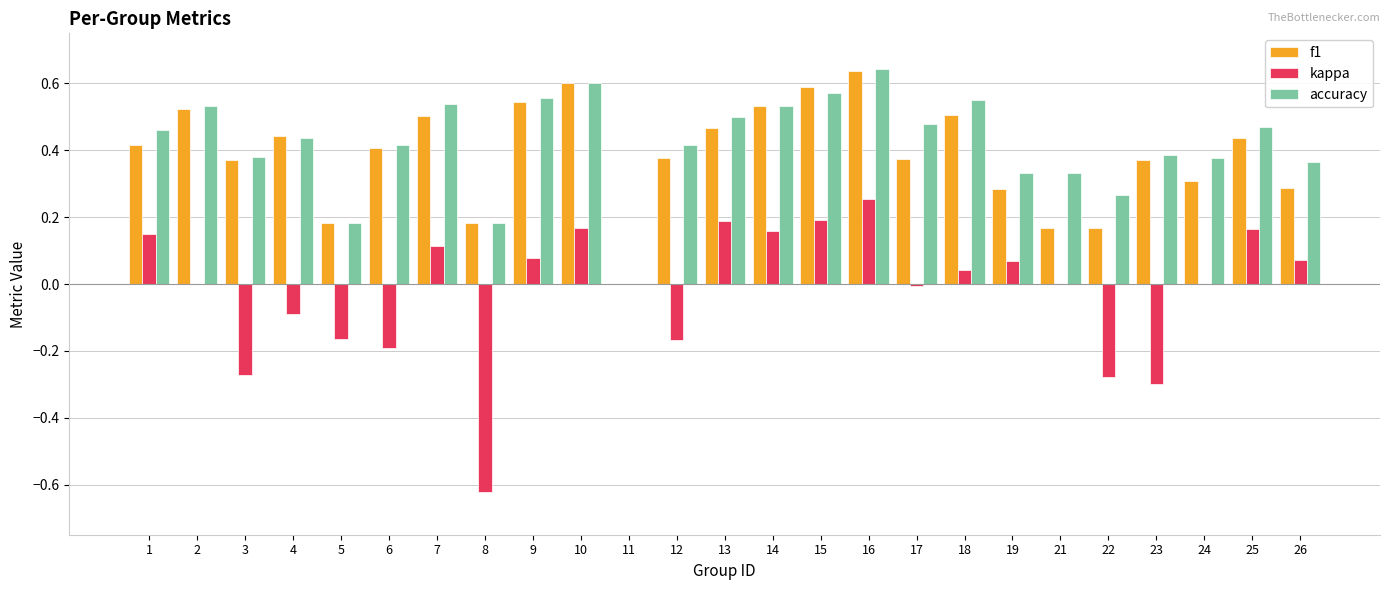

The kappa series shows -0.2 at 5. True or false?

True